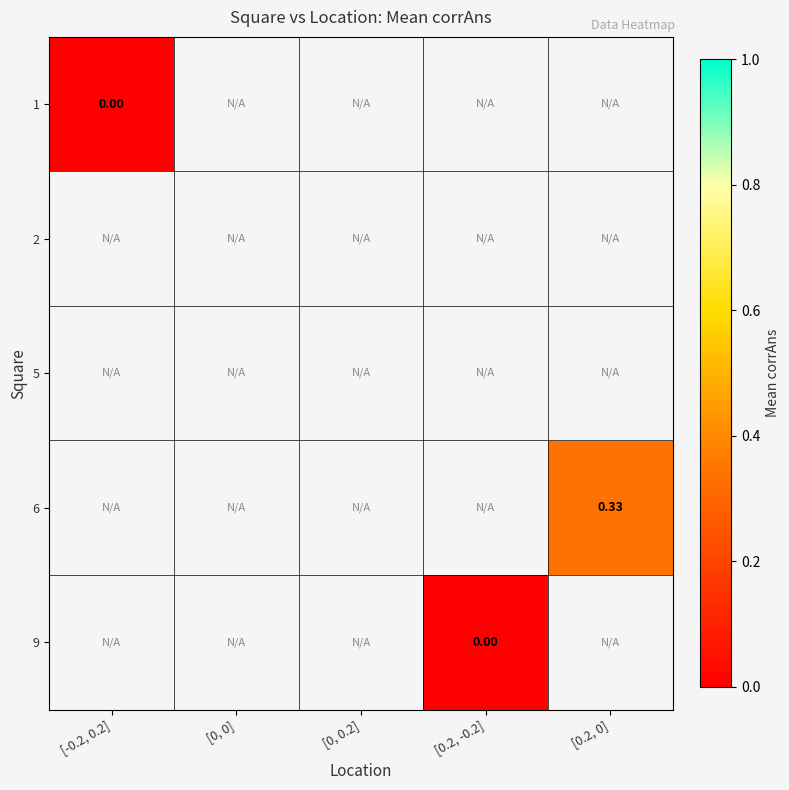

Between [0, 0] and [0.2, 0], which is larger?

[0.2, 0]